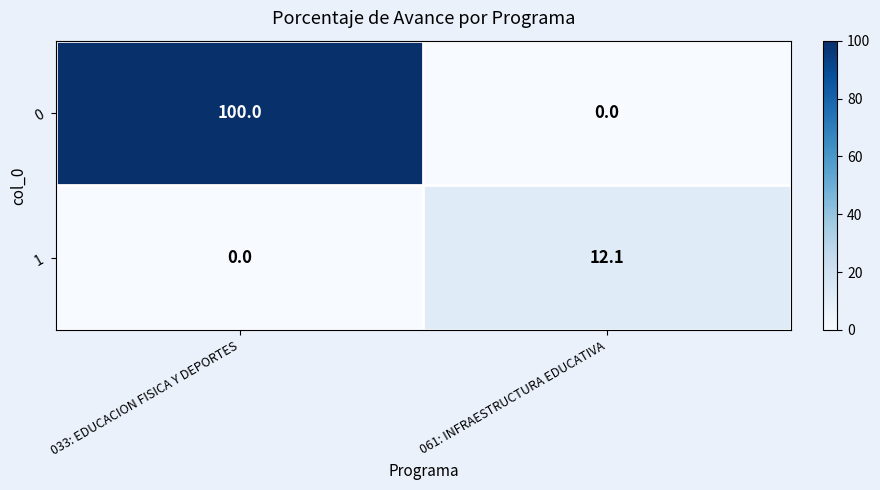

What is the maximum value shown in the chart?

100.0